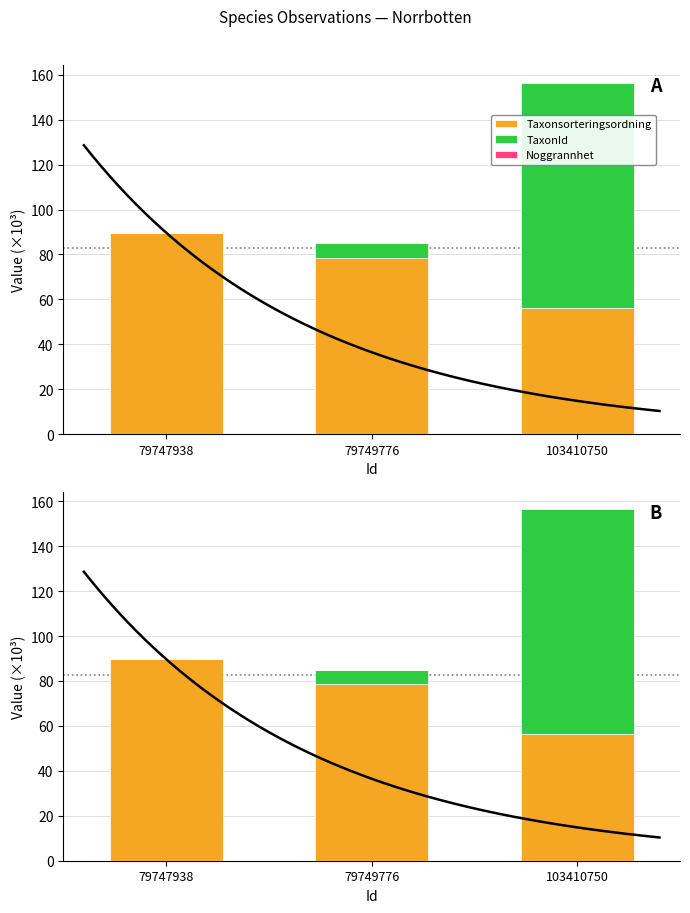

List the labels in order of Taxonsorteringsordning value, largest first.

79747938, 79749776, 103410750